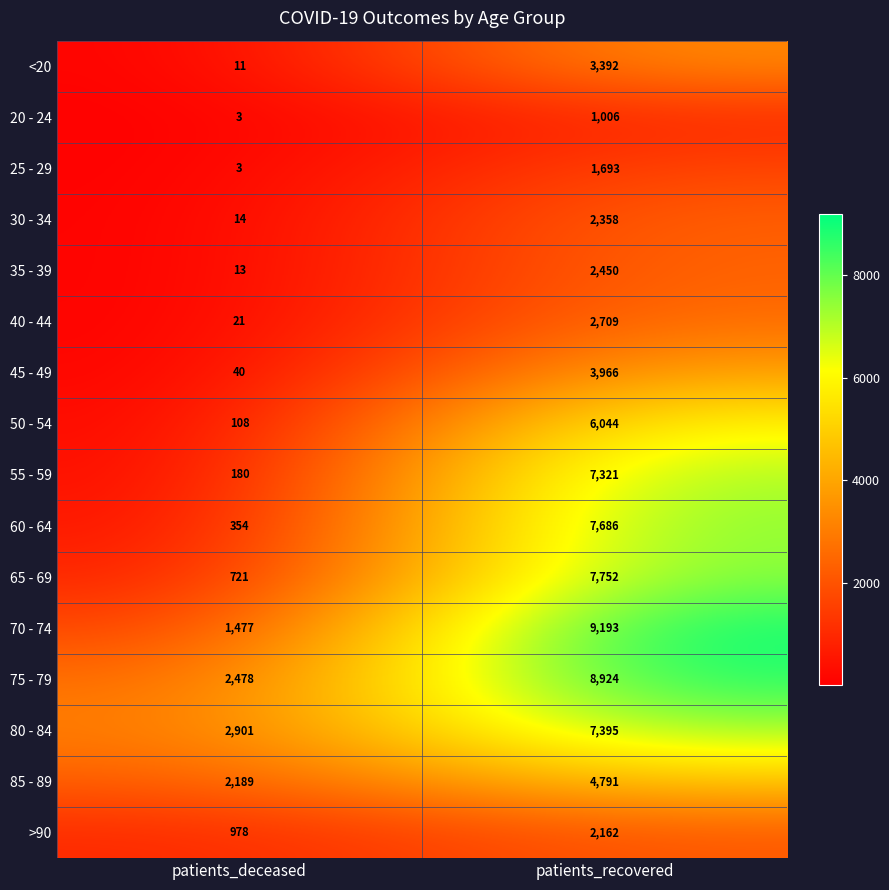

What value does the 65 - 69 series have at patients_deceased, to the nearest 50?

700